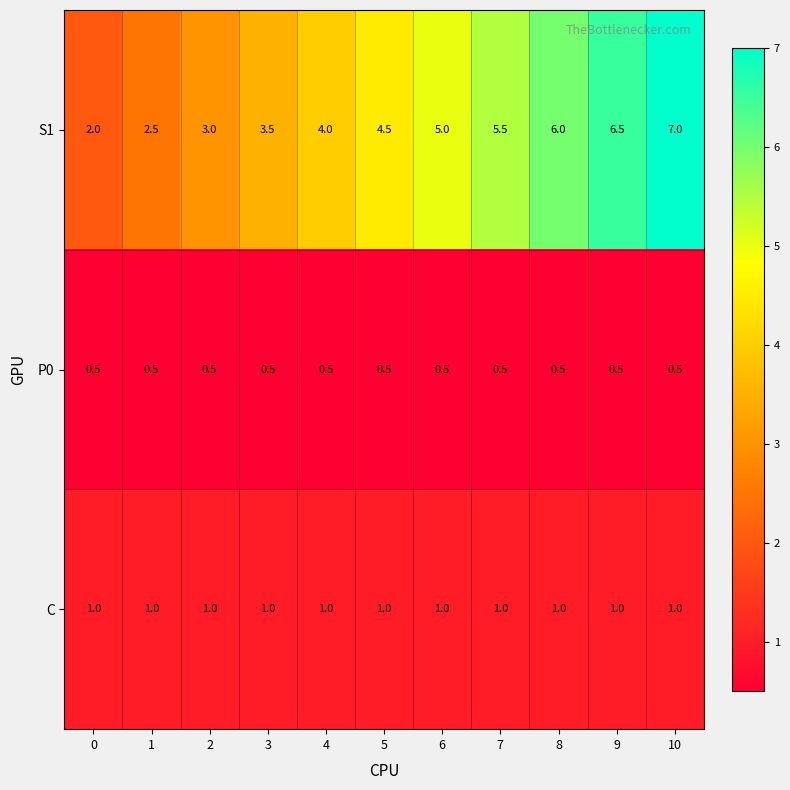

Which series has the largest total across all categories?

S1